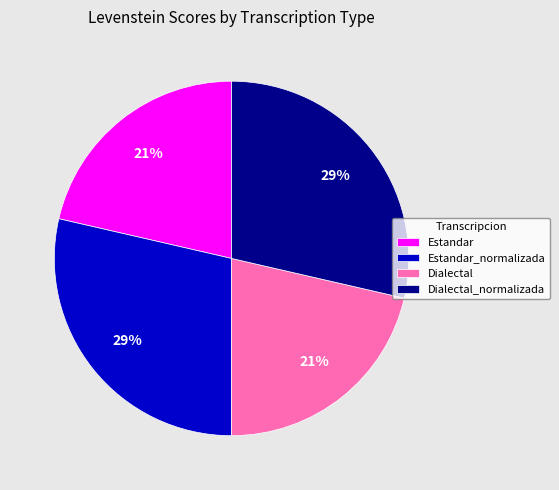

To the nearest percent, what is the average slice percentage?

25%